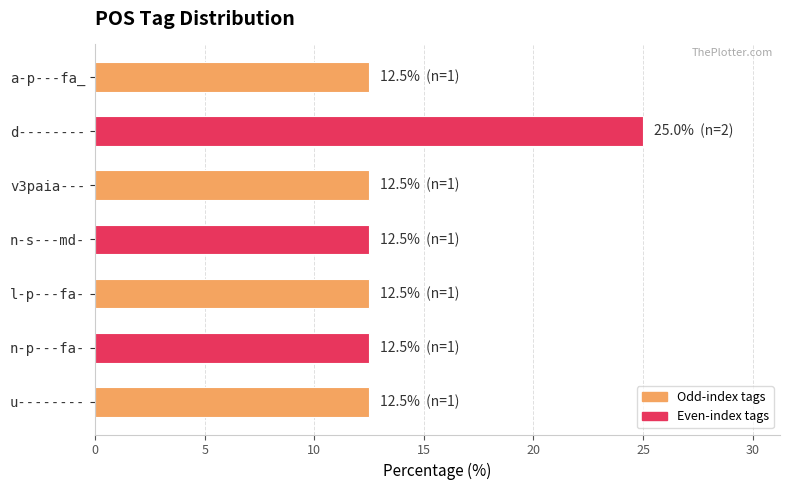

How many bars are there in total?

7